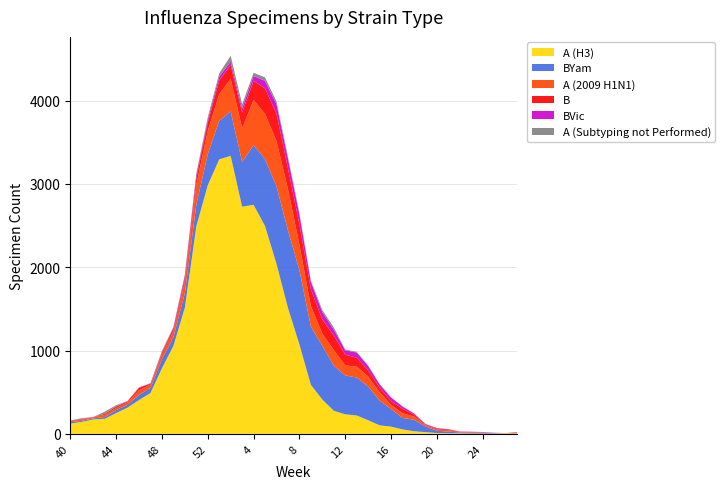

Reading right to left, extract all data points from this chart.

A (H3): 5	6	3	3	3	5	6	10	20	31	53	86	102	163	220	234	277	411	588	1073	1511	2040	2494	2749	2727	3336	3295	2984	2491	1515	1055	787	490	405	315	249	180	173	143	123
BYam: 6	1	6	8	9	11	20	27	68	137	138	211	297	405	455	467	542	646	699	891	931	931	804	718	536	534	463	372	258	174	103	108	60	61	33	36	21	11	13	16
A (2009 H1N1): 9	2	1	6	7	8	18	16	16	40	56	51	101	120	132	120	188	144	246	306	495	544	542	540	406	393	320	279	240	137	72	61	41	56	29	24	26	14	14	13
B: 1	0	0	2	3	2	8	10	8	23	53	45	54	72	107	129	174	172	204	245	251	329	306	231	189	163	165	100	78	39	31	20	10	29	12	17	13	2	6	5
BVic: 0	0	3	3	3	2	4	6	6	14	28	43	40	54	62	52	70	88	88	116	115	113	91	58	47	42	45	35	39	36	16	8	5	5	4	3	1	1	4	0
A (Subtyping not Performed): 0	0	0	0	0	0	0	0	0	2	1	0	2	7	8	10	25	25	12	19	24	32	41	38	50	70	39	29	19	11	4	11	2	2	1	15	24	0	8	3